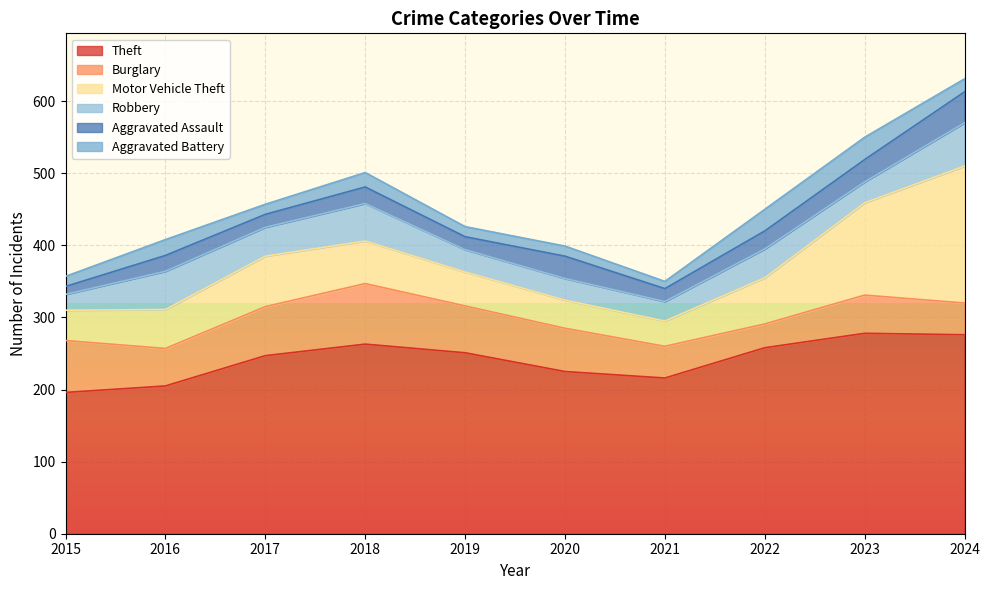

What is the sum of the Robbery values at 2018 and 2020?

82